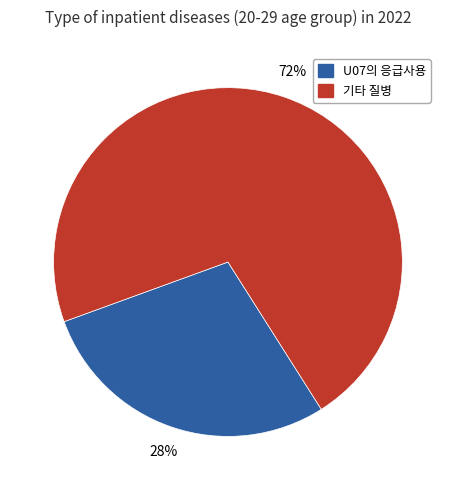

Is there any slice that represents more than half of the pie?

Yes